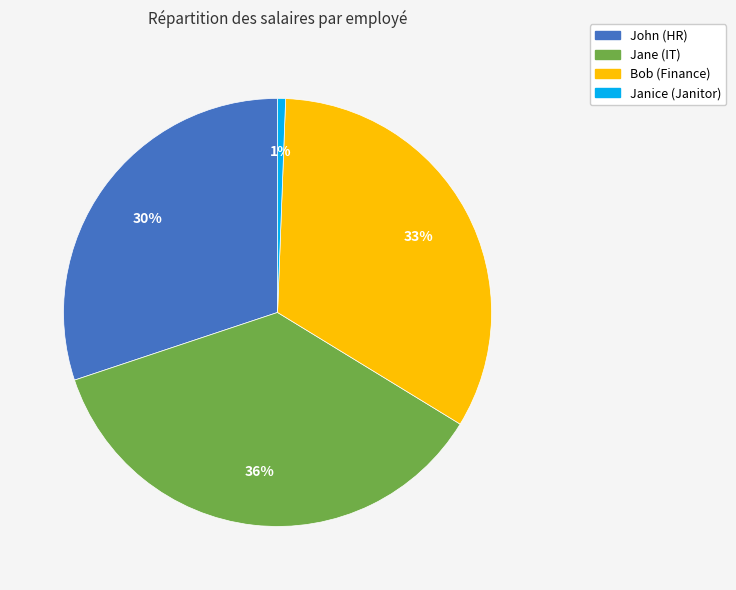

To the nearest percent, what is the average slice percentage?

25%